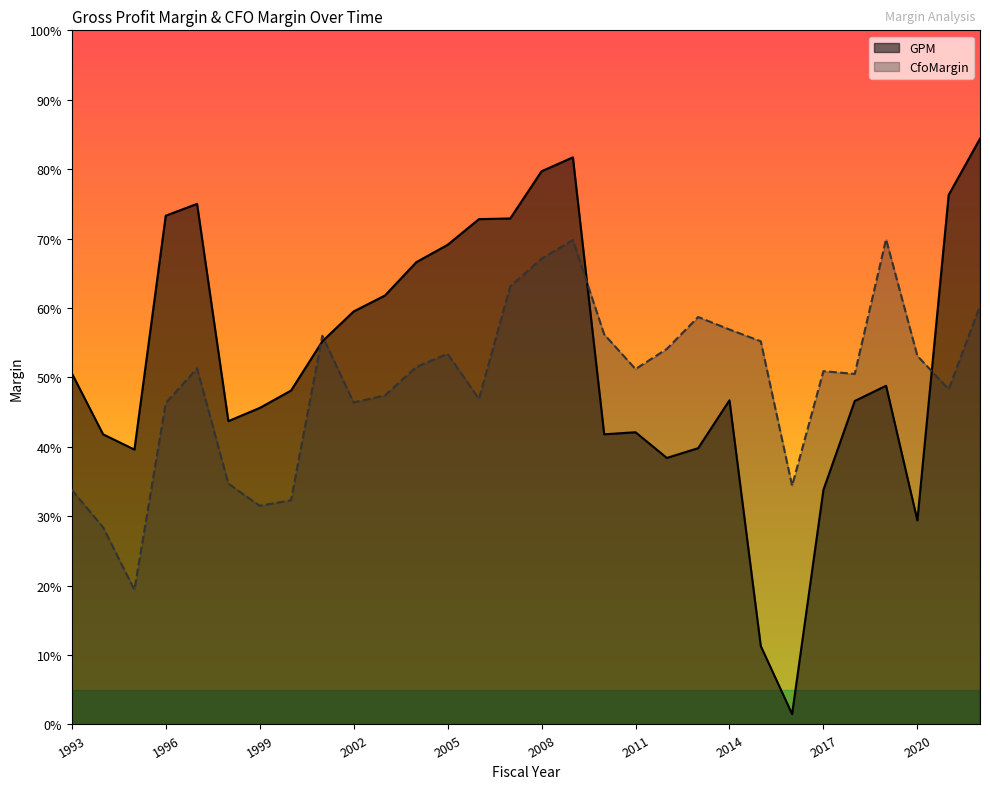

Between 2004 and 2006, which series saw the biggest shift?

GPM